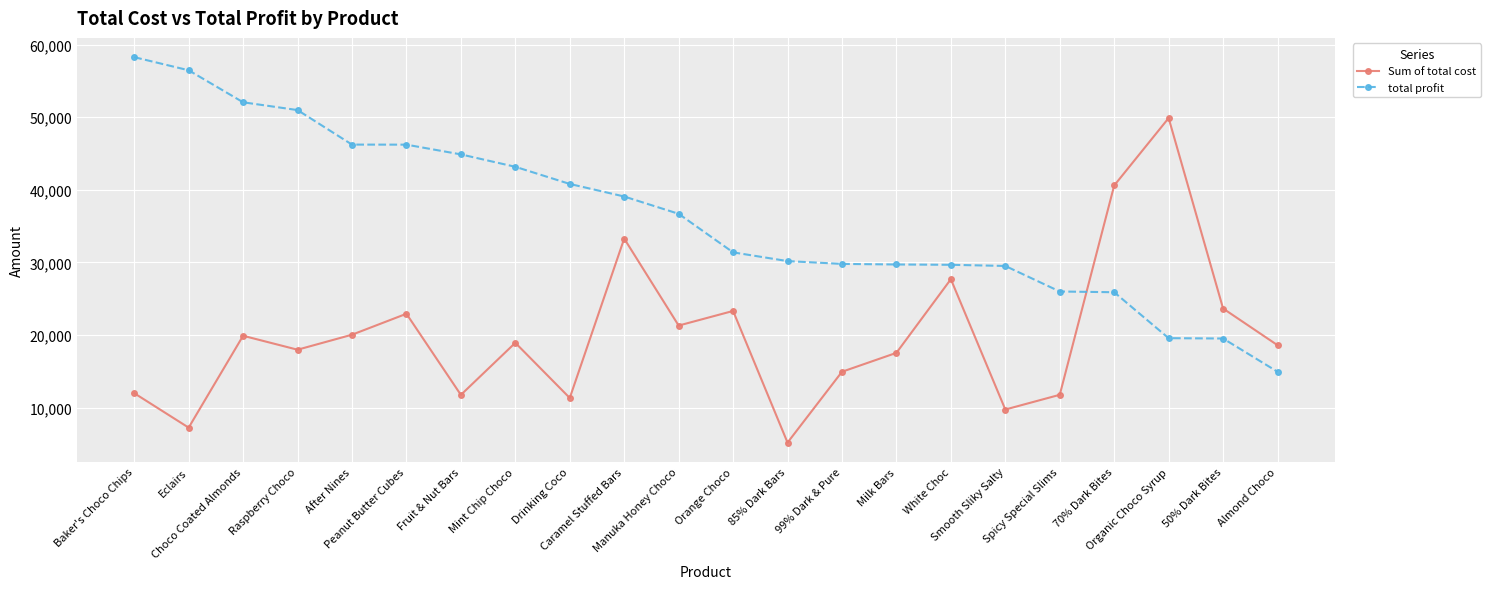

How many interior local valleys does the Sum of total cost series have?

7